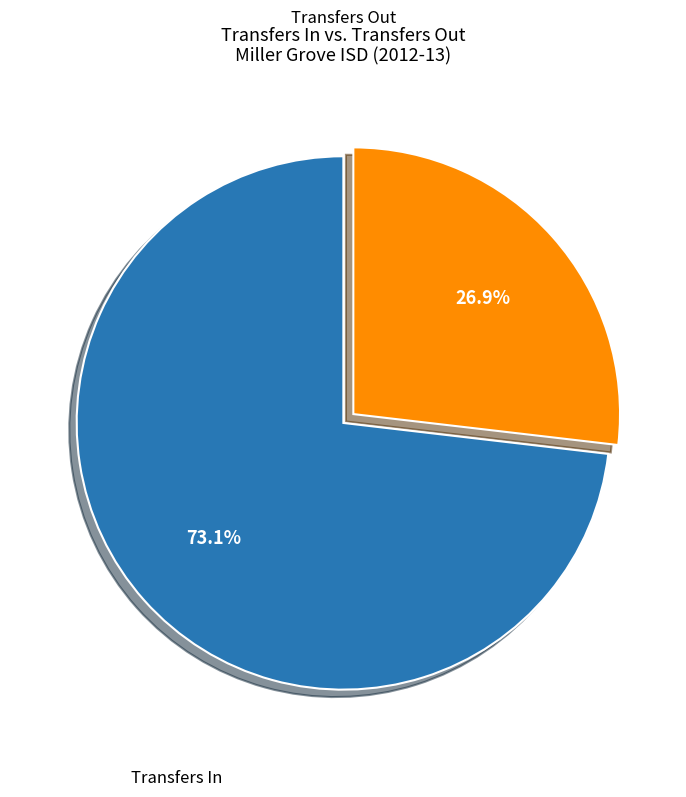

Is there any slice that represents more than half of the pie?

Yes